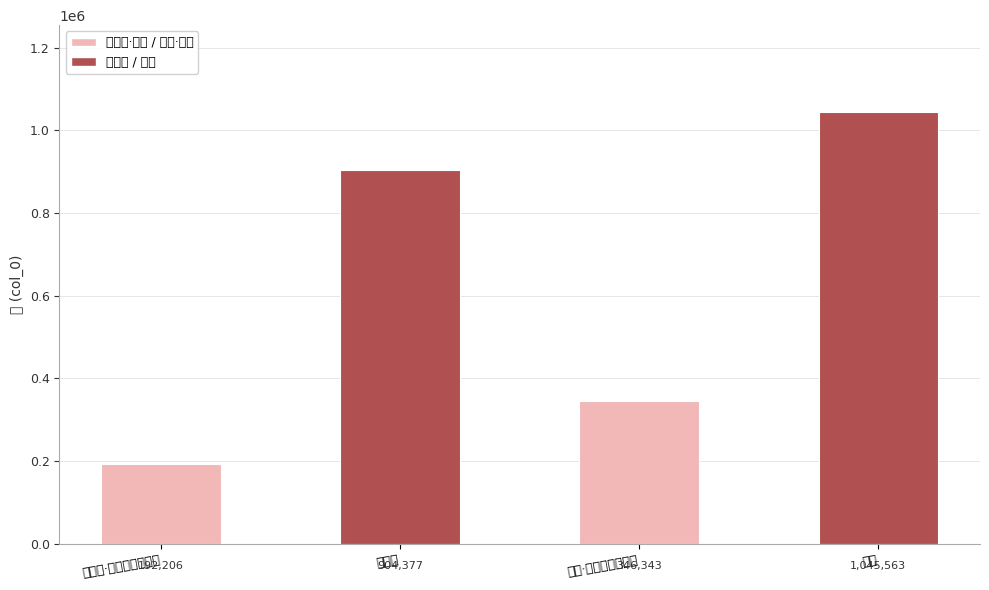

Reading left to right, extract all data points from this chart.

192206	904377	346343	1045563